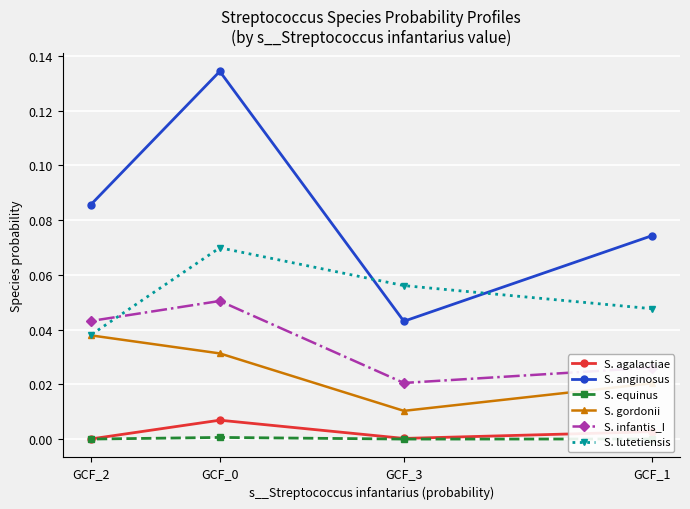

Where is S. agalactiae nearest to the value 0?

GCF_2